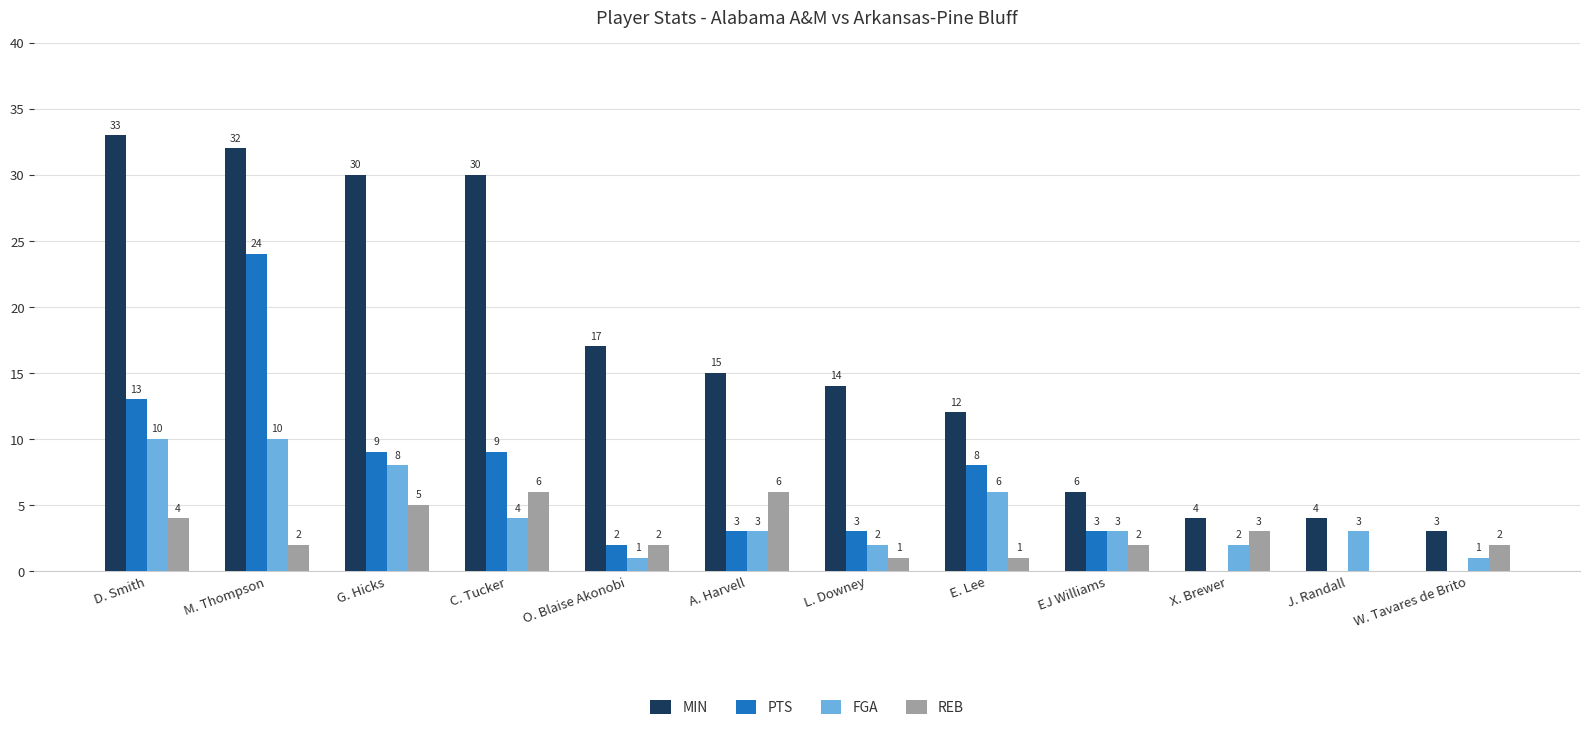

What is the sum of the REB values at M. Thompson and D. Smith?

6